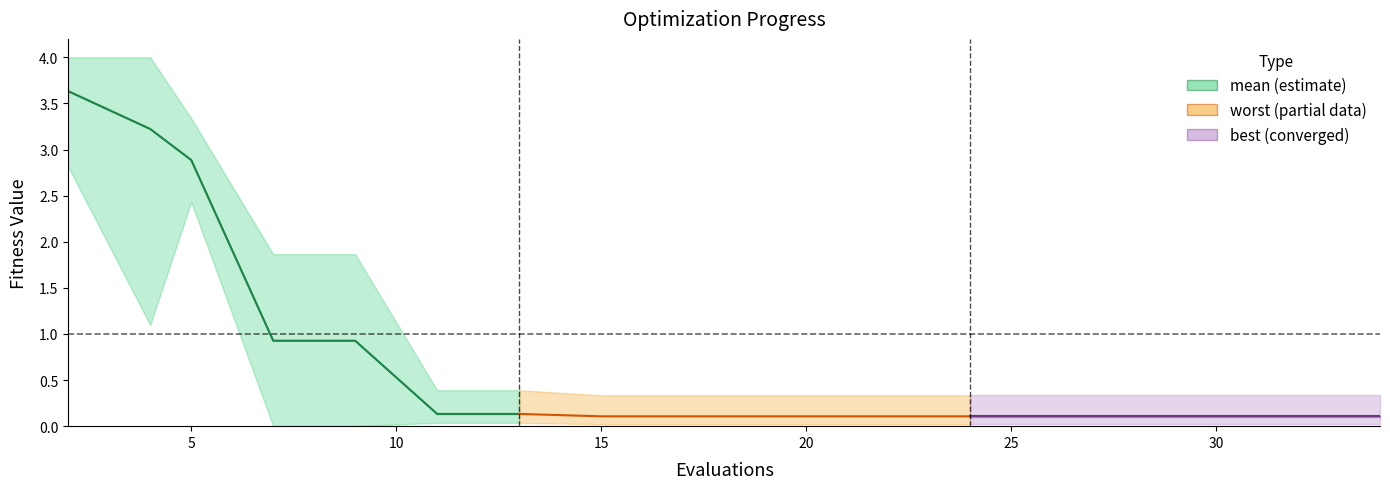

The value of mean at 32 is 0.2. True or false?

False